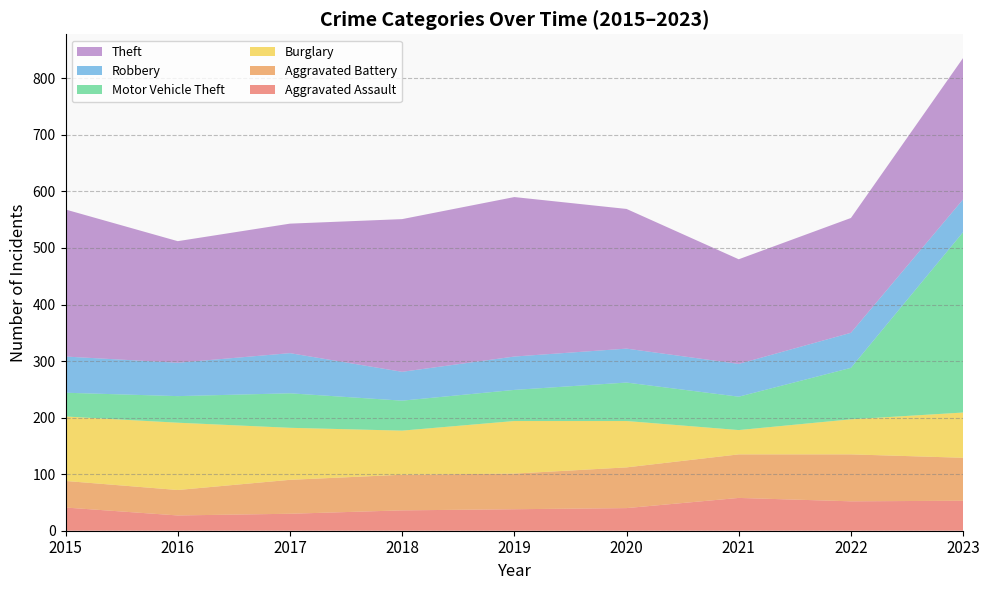

Reading left to right, extract all data points from this chart.

Aggravated Assault: 2015=41	2016=27	2017=30	2018=36	2019=38	2020=40	2021=58	2022=52	2023=53
Aggravated Battery: 2015=47	2016=45	2017=60	2018=63	2019=63	2020=72	2021=77	2022=83	2023=76
Burglary: 2015=114	2016=119	2017=92	2018=78	2019=93	2020=82	2021=43	2022=62	2023=80
Motor Vehicle Theft: 2015=42	2016=47	2017=61	2018=53	2019=55	2020=68	2021=59	2022=91	2023=319
Robbery: 2015=64	2016=59	2017=71	2018=51	2019=59	2020=60	2021=58	2022=62	2023=58
Theft: 2015=260	2016=215	2017=229	2018=270	2019=282	2020=247	2021=185	2022=203	2023=250